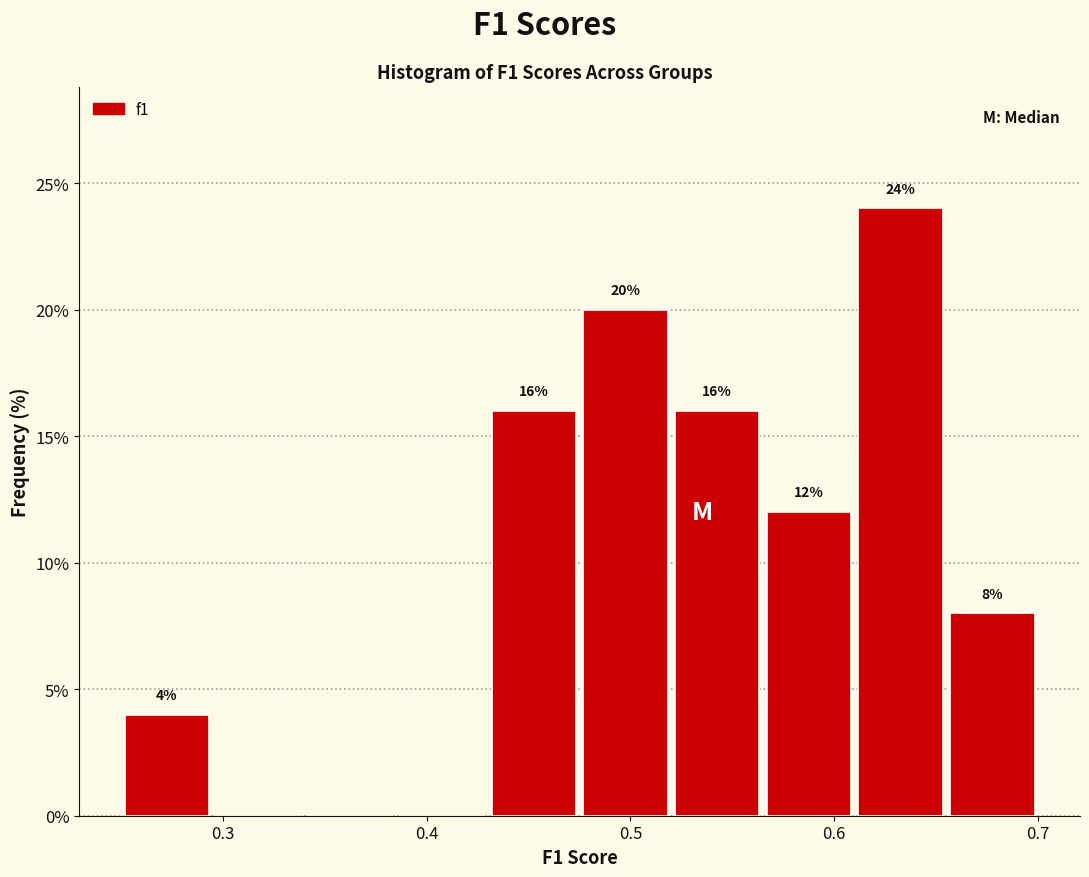

Over which range of the x-axis is the bar tallest?

0.61 to 0.66